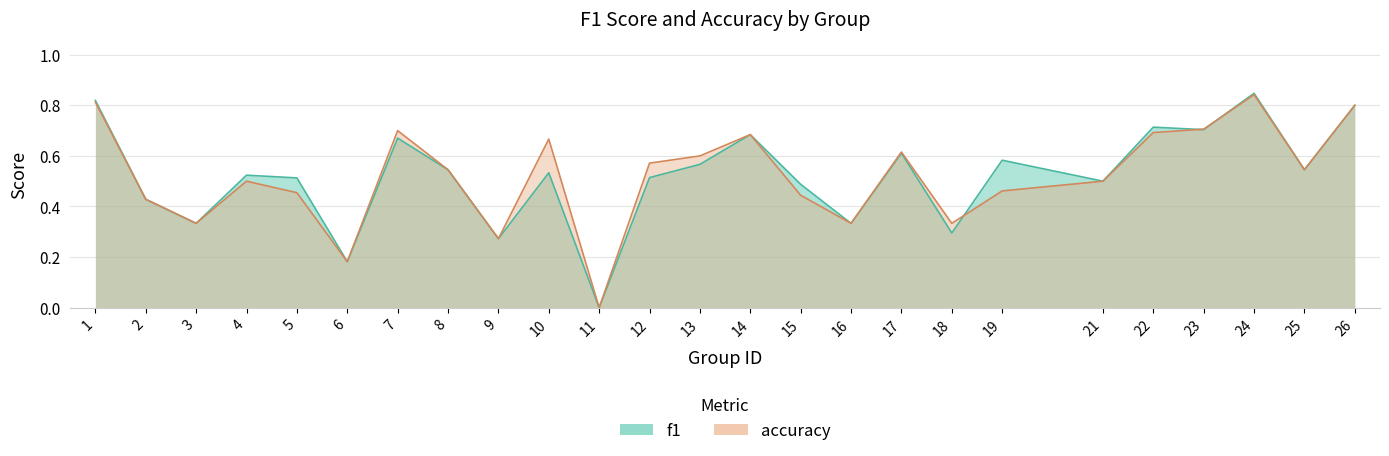

How many interior local peaks does the f1 series have?

8